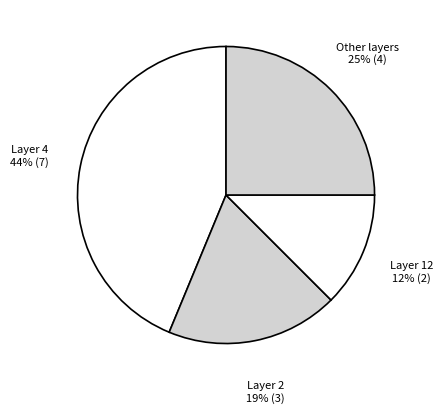

Is there any slice that represents more than half of the pie?

No